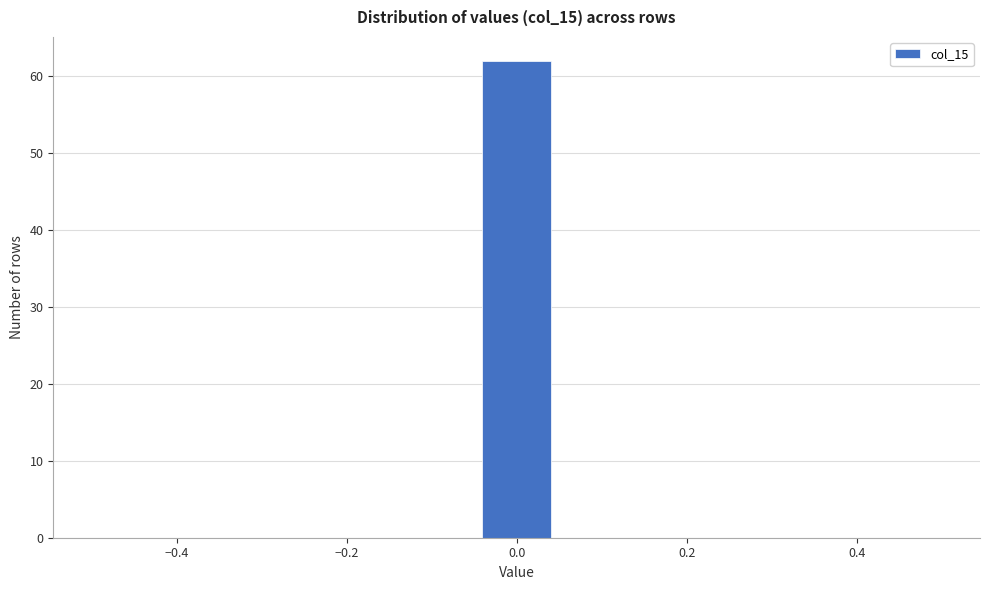

How tall is the bar that spans -0.04 to 0.04 on the x-axis? Neither the bar edges nor the heights are printed on the chart, so give them approximately, as read against the axes.

62